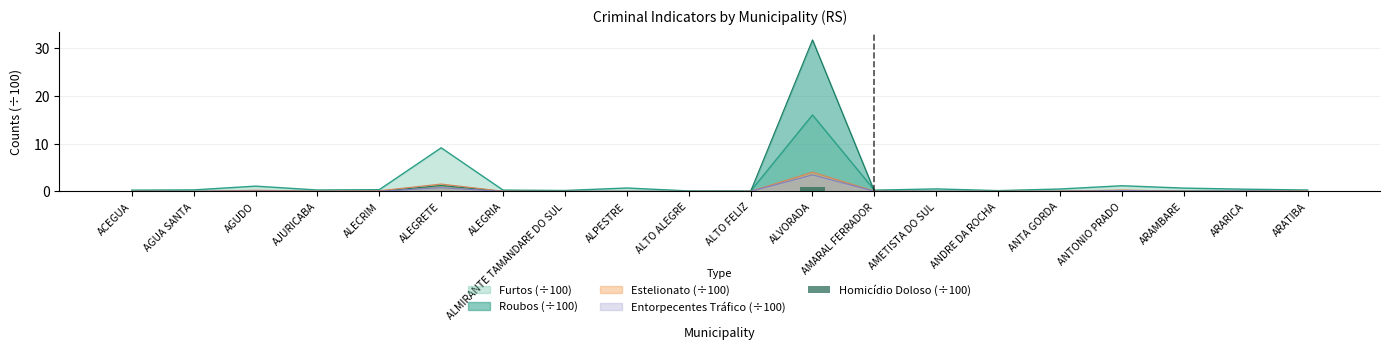

Where is Roubos (÷100) nearest to the value 15?

ALEGRETE